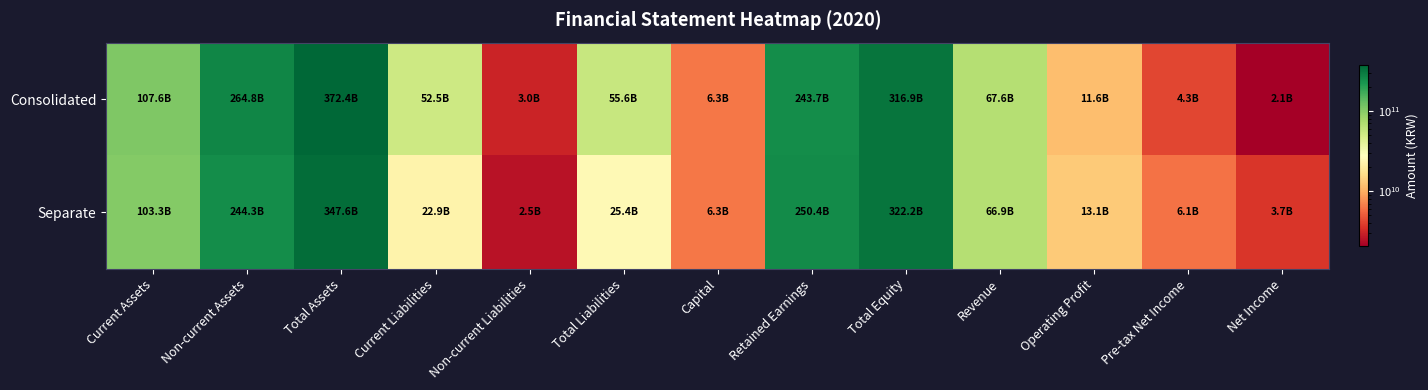

Which category has the lowest value across all series?

Net Income